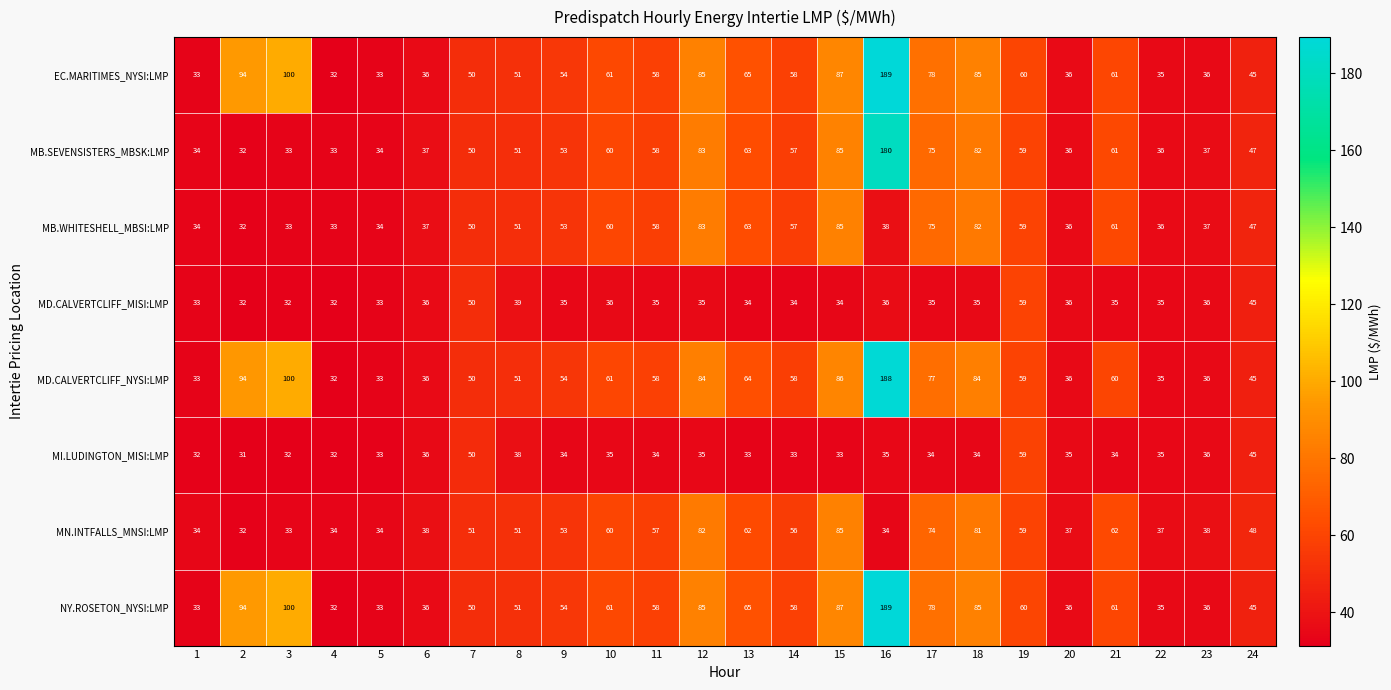

At which category does the chart reach its peak across all series?

16